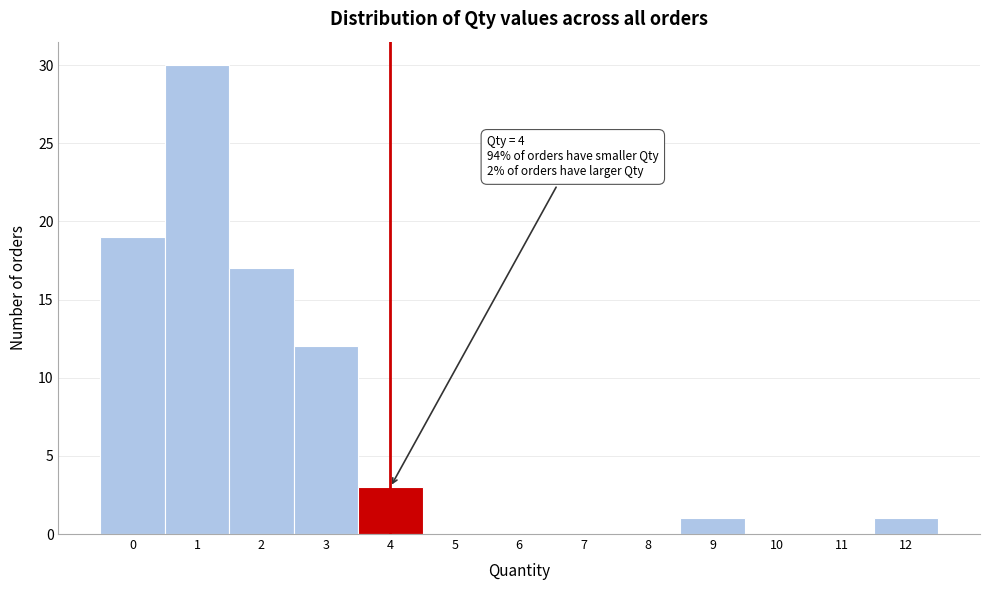

Which range on the x-axis has the tallest bar?

0.5 to 1.5